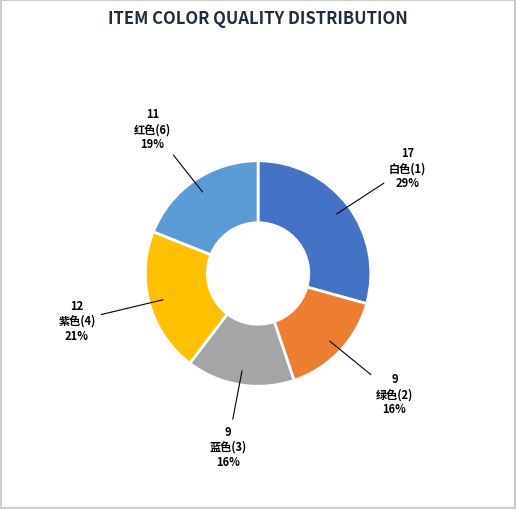

Is there any slice that represents more than half of the pie?

No